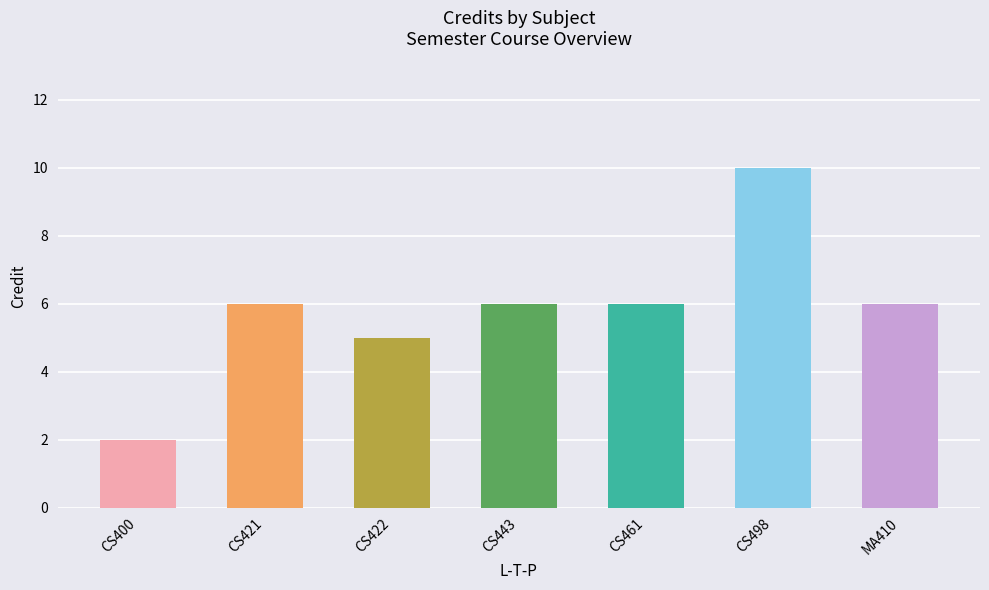

How many values exceed 6?

1